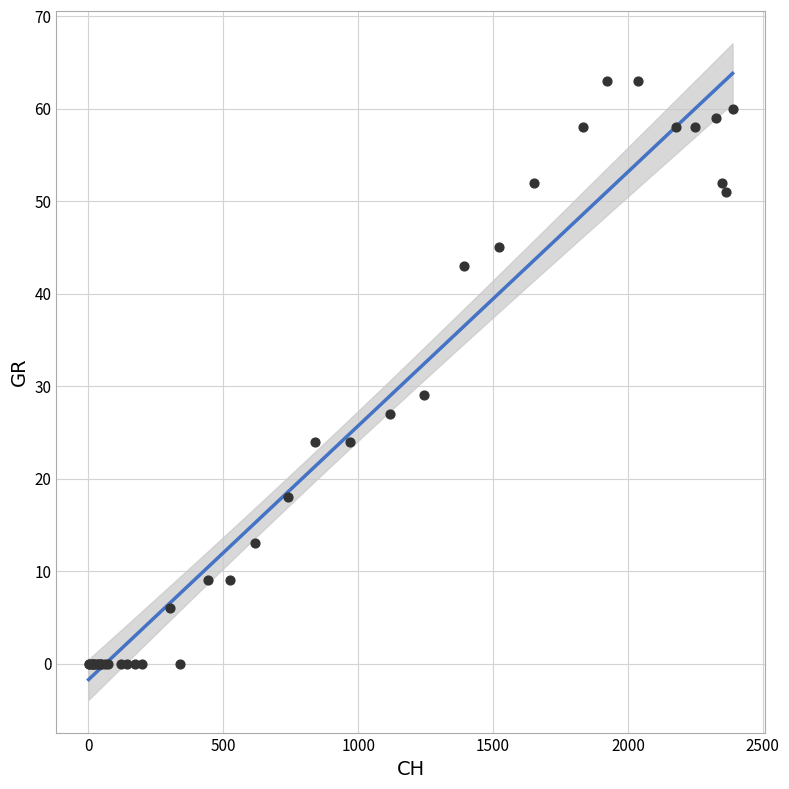

What Y value in the scatter plot is closest to 31?

29